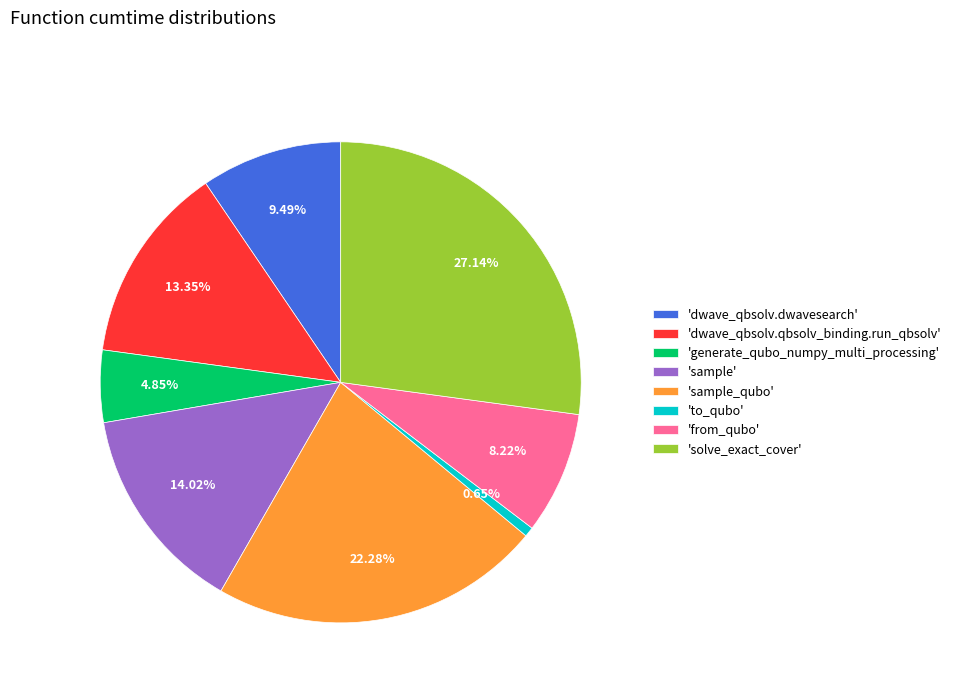

To the nearest percent, what is the difference between the largest and smallest slice percentages?

26%